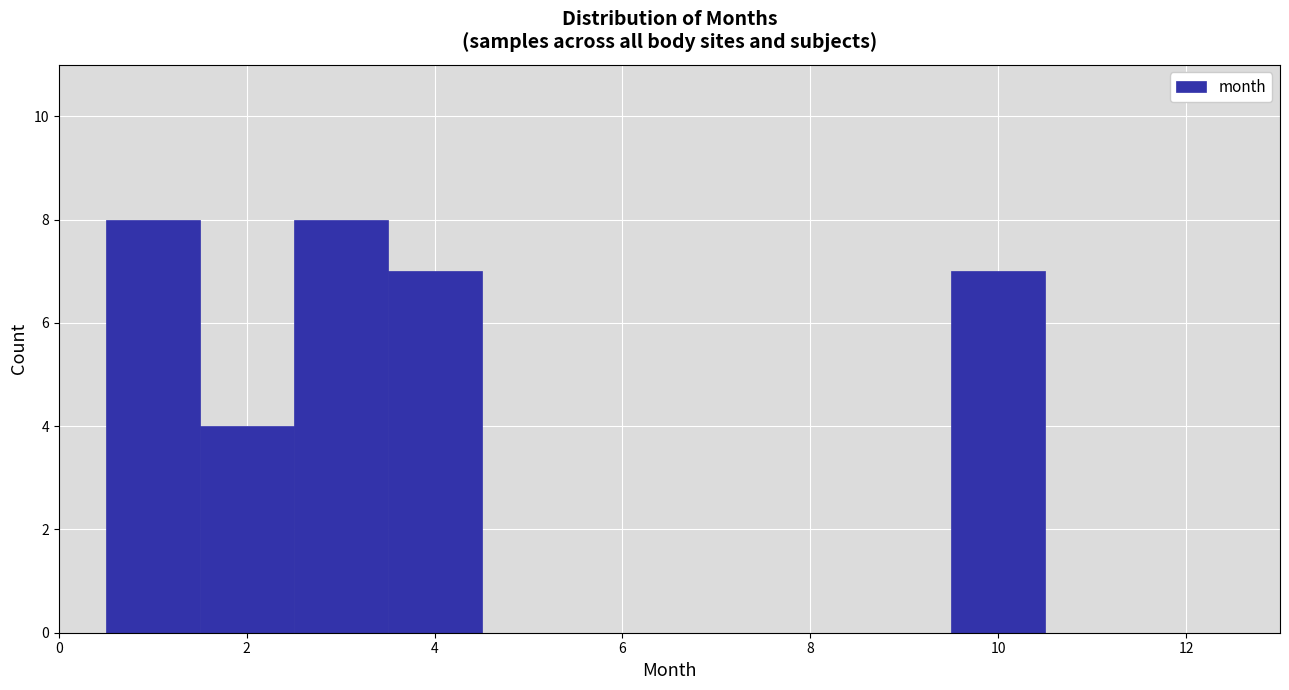

Reading left to right, list every bar in this chart as the range it spans on the x-axis followed by its height. Neither the bar edges nor the heights are printed on the chart, so give them approximately, as read against the axes.

0.5 to 1.5: 8
1.5 to 2.5: 4
2.5 to 3.5: 8
3.5 to 4.5: 7
4.5 to 5.5: 0
5.5 to 6.5: 0
6.5 to 7.5: 0
7.5 to 8.5: 0
8.5 to 9.5: 0
9.5 to 10.5: 7
10.5 to 11.5: 0
11.5 to 12.5: 0